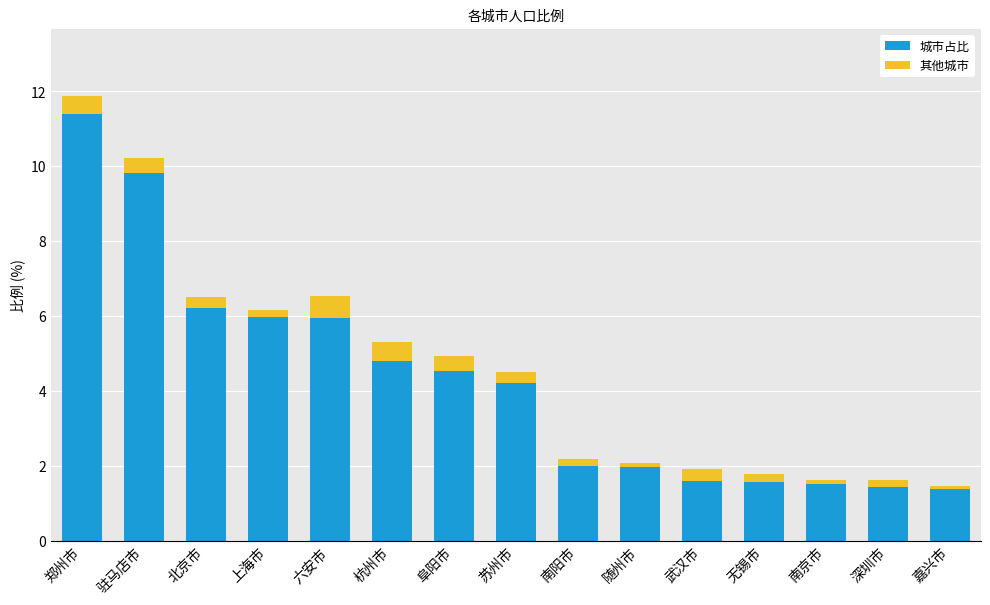

Where does the 城市占比 series first go above 4?

郑州市